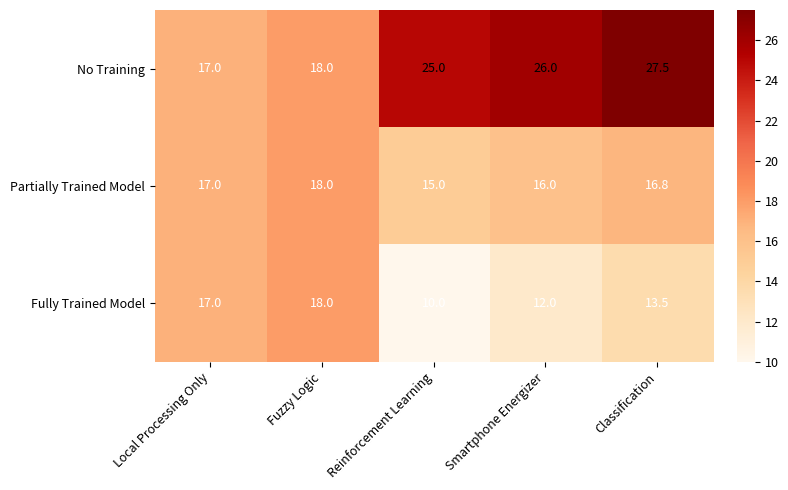

At which label does Partially Trained Model reach its minimum?

Reinforcement Learning